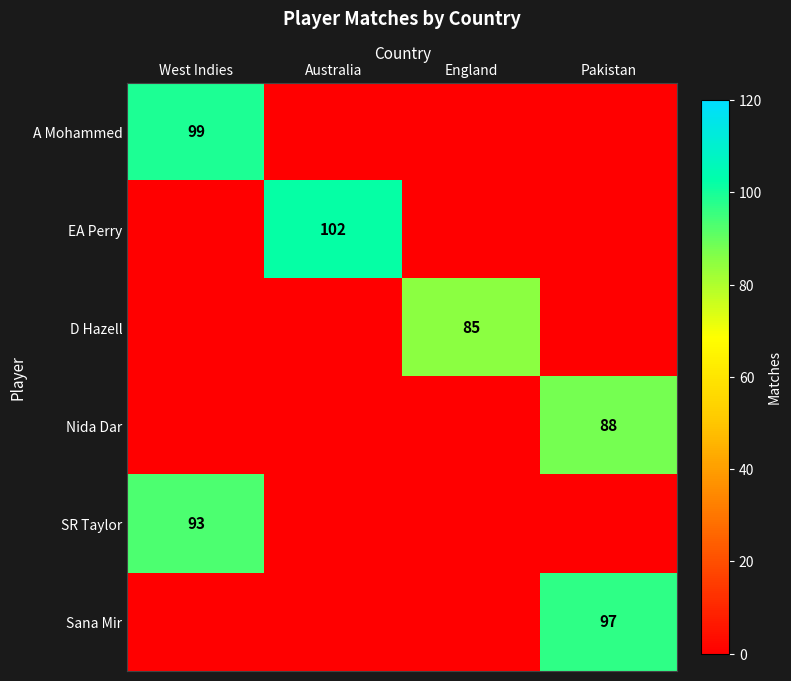

Count the number of categories in the chart.

4